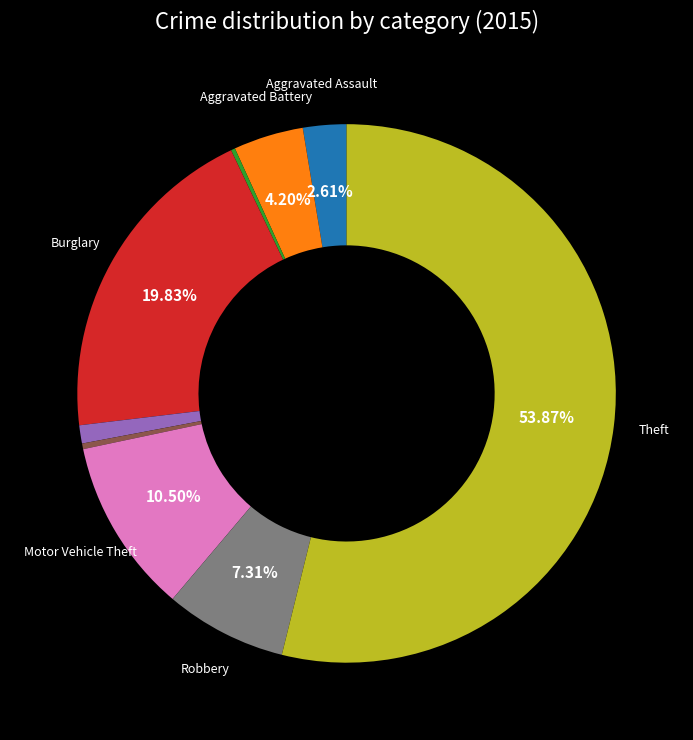

To the nearest percent, what is the average slice percentage?

11%